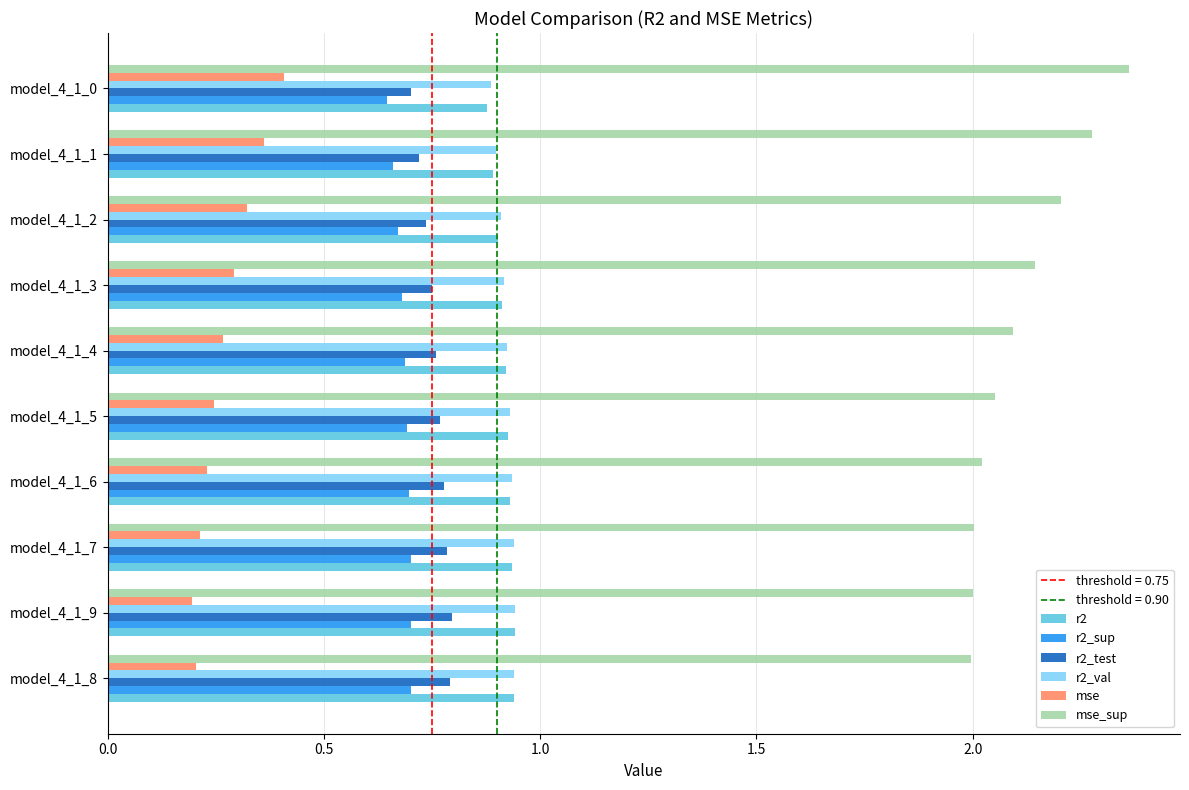

The value of r2 at model_4_1_3 is 0.9. True or false?

True